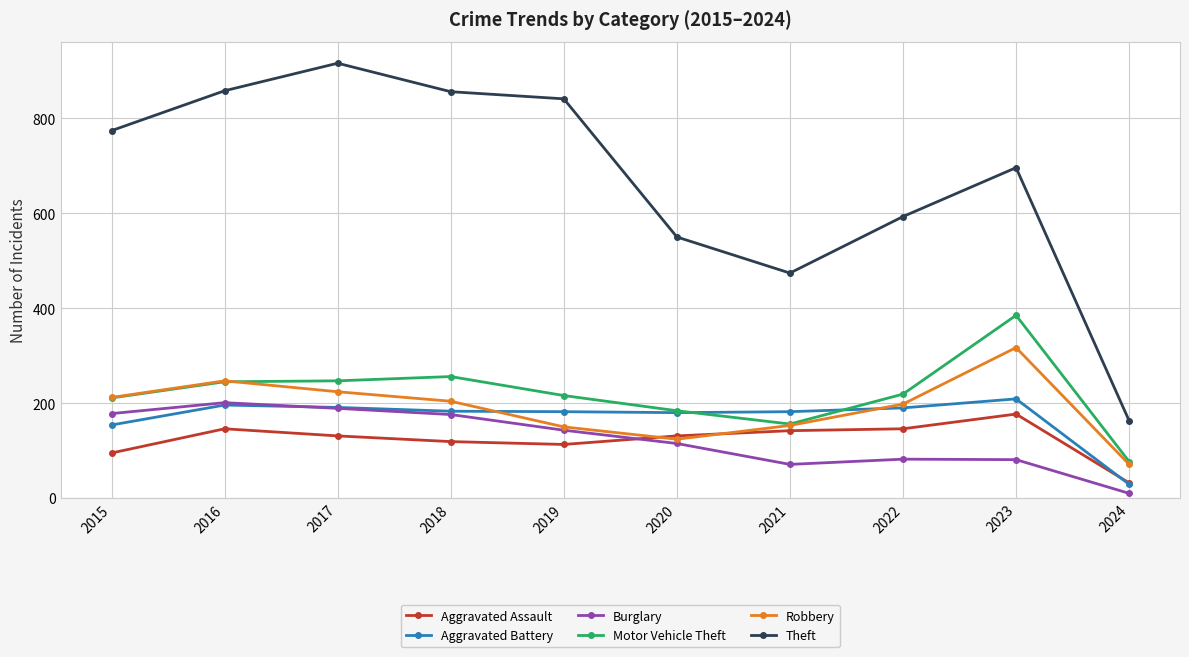

How many values in the Theft series are below 774?

5